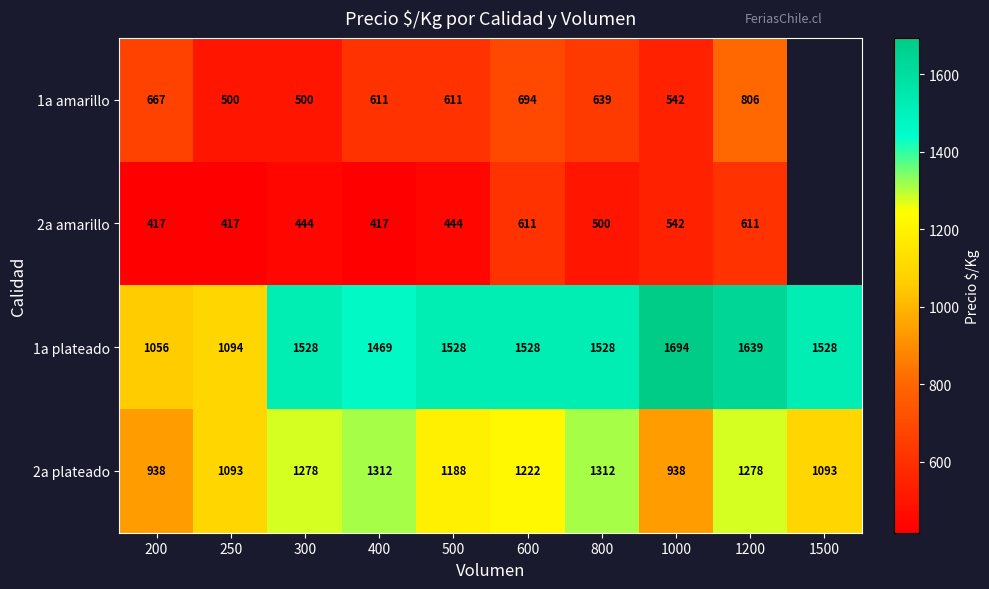

At how many categories does at least one series exceed 1302?

8